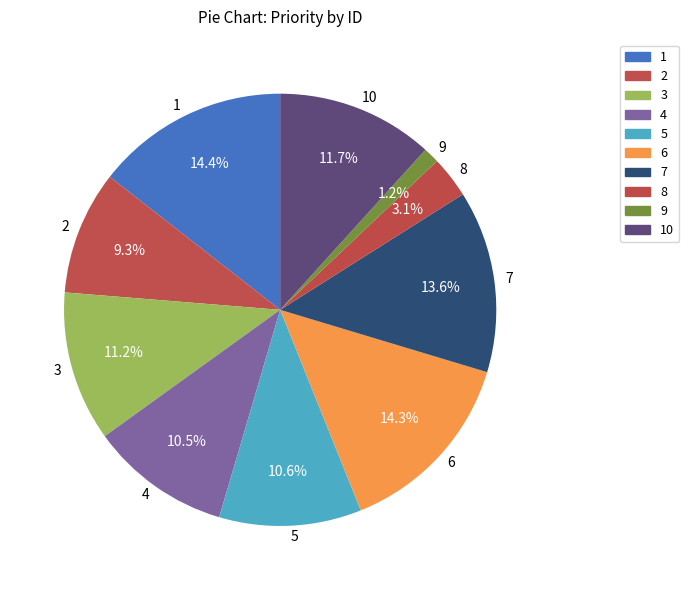

Do 7 and 10 together represent more than half of the pie?

No